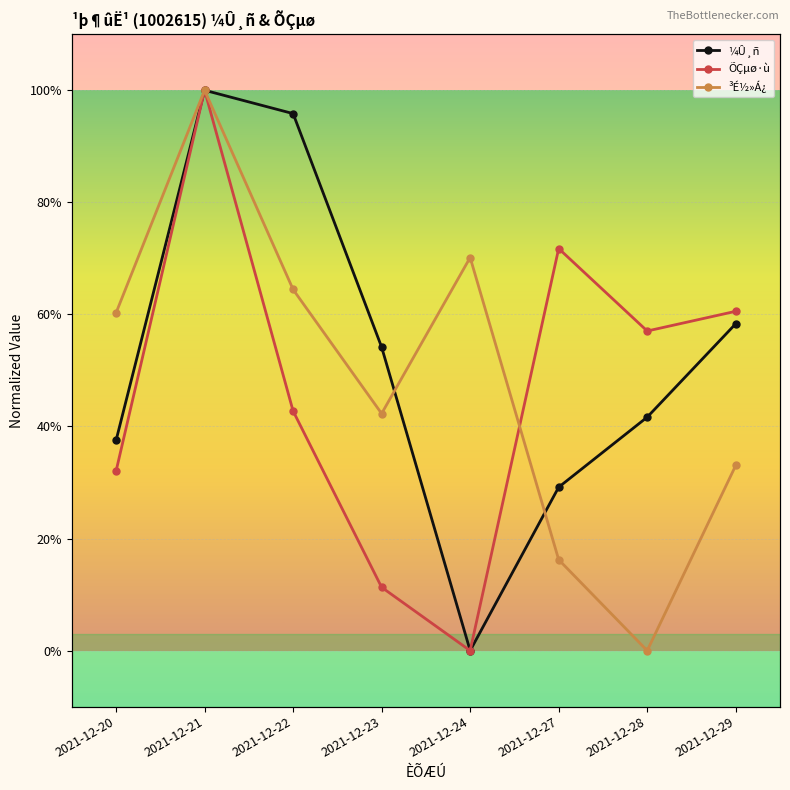

How many lines are shown in the chart?

3